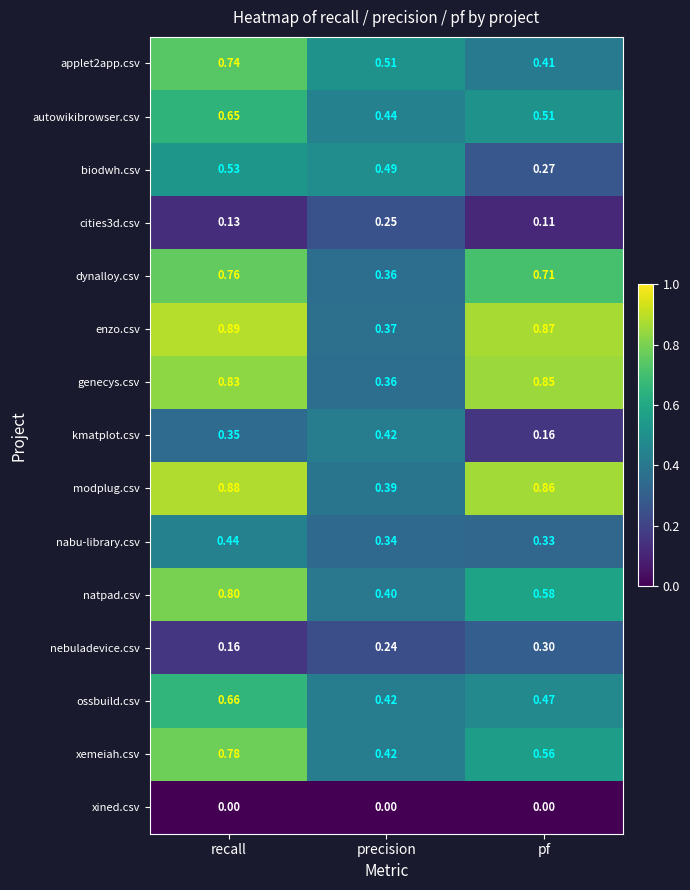

What is the total value across all series at recall?

8.6